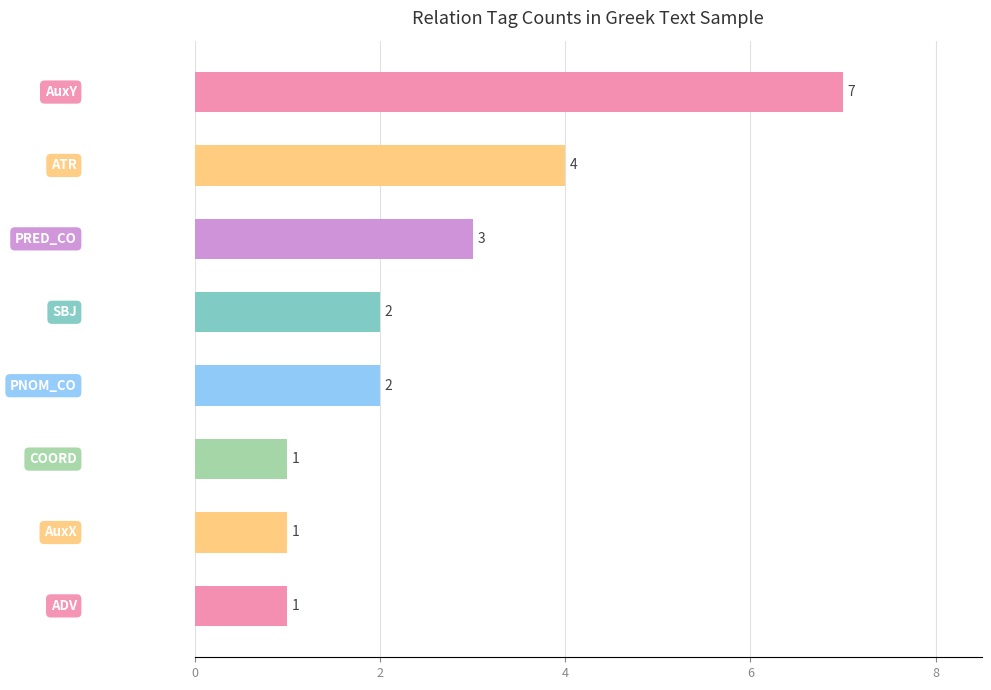

What is the value of the 7th bar from the top?

1